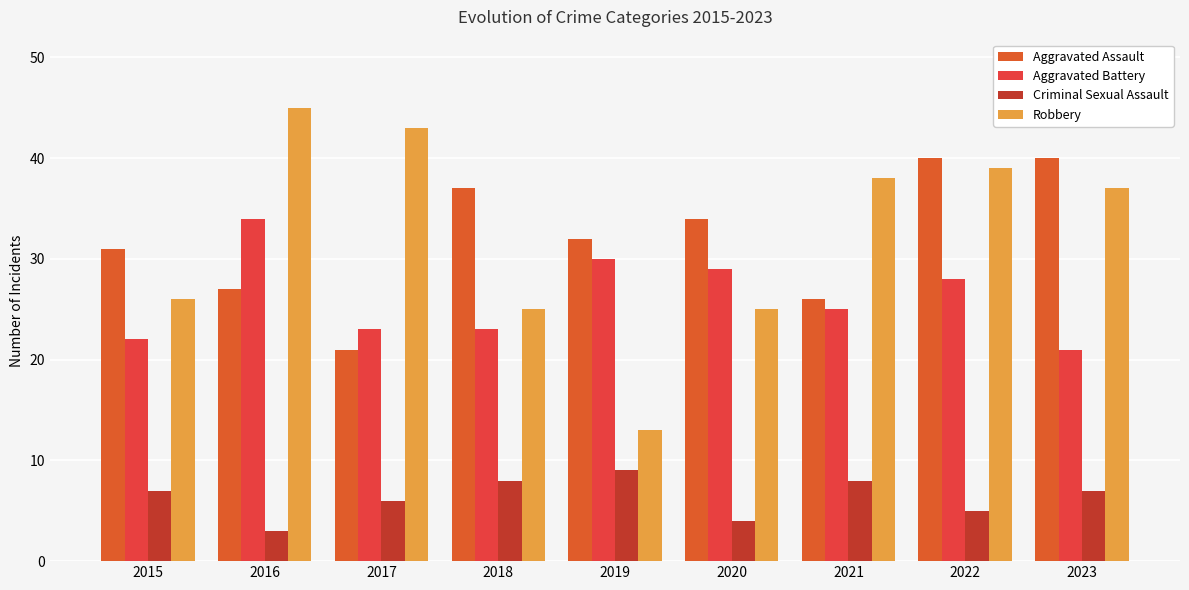

Read the Aggravated Assault value at 2016.

27